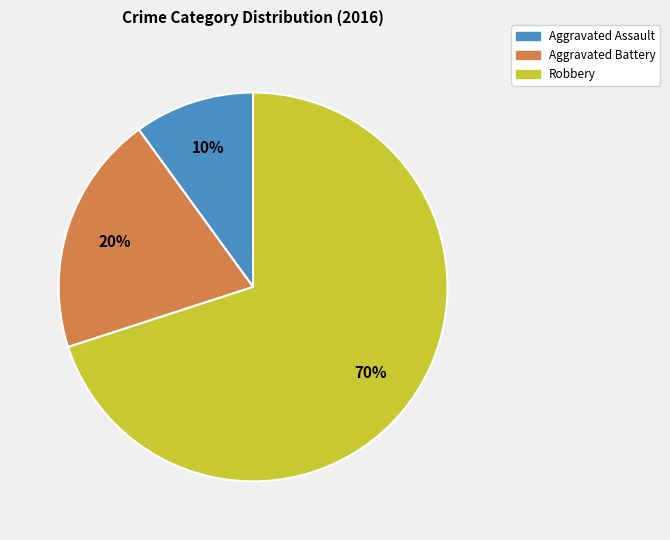

What is the majority slice?

Robbery